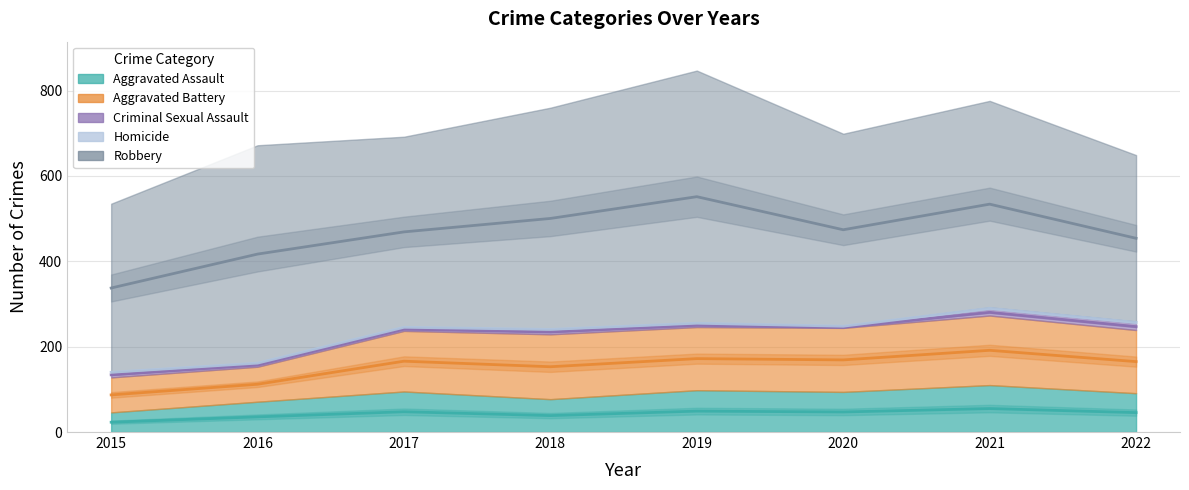

True or false: Robbery and Criminal Sexual Assault cross at least once.

False